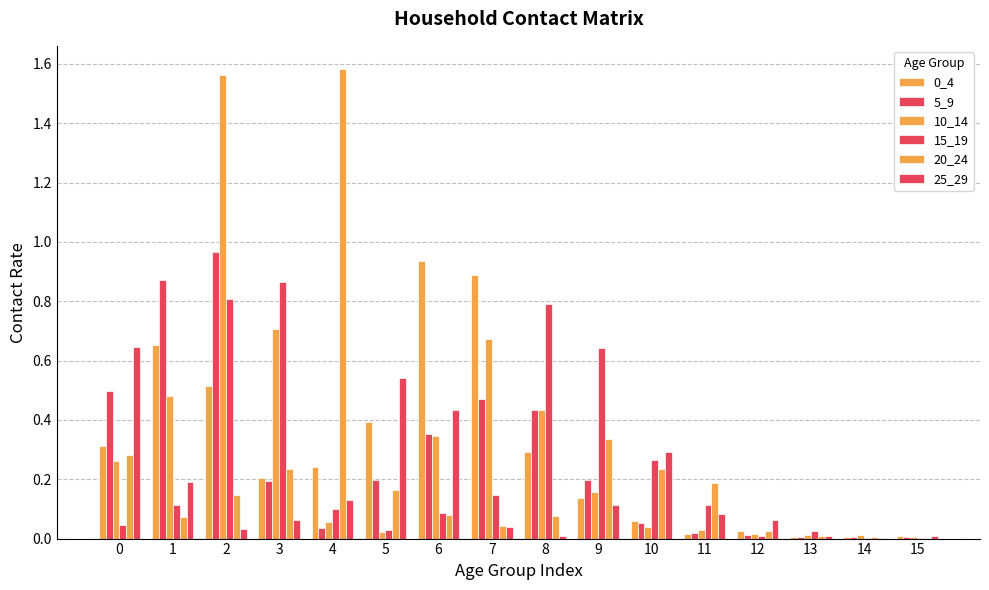

The 0_4 series shows 0.8 at 2. True or false?

False